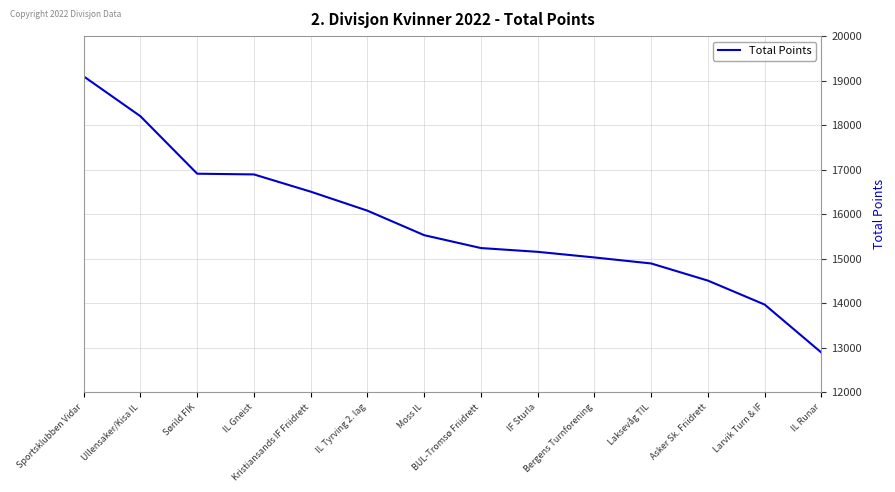

Approximately how many times larger is the value at BUL-Tromsø Friidrett compared to Kristiansands IF Friidrett?

0.9